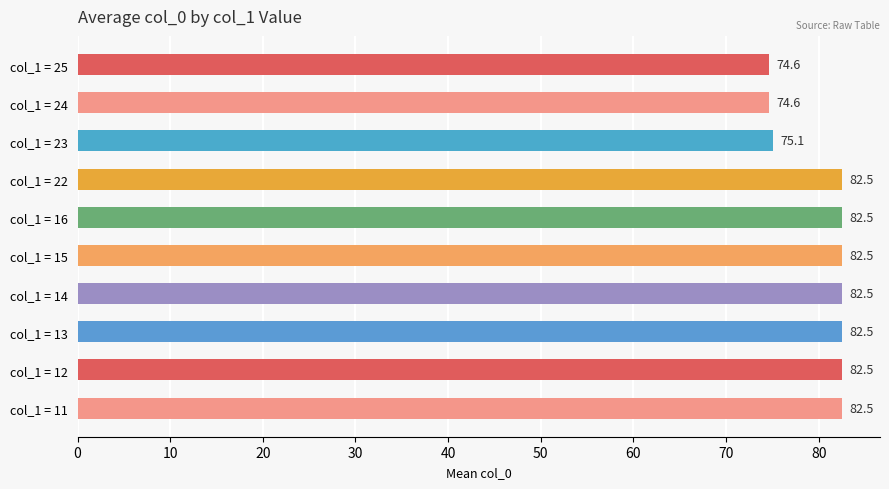

At which label is the value closest to 78?

col_1 = 23